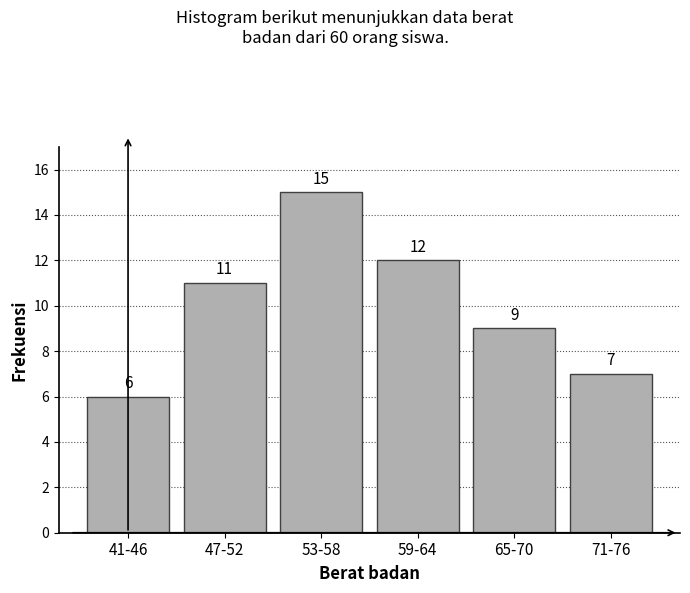

Reading left to right, list all the values displayed in this chart.

41-46=6	47-52=11	53-58=15	59-64=12	65-70=9	71-76=7